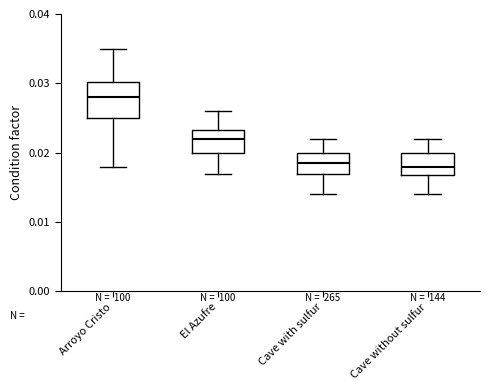

Reading left to right, transcribe this box plot: for each box, give where its median line is, the range the box spans, and where its two whiskers end, as read against the y-axis. The values are not printed on the chart, so give them approximately, as read against the axis.

Arroyo Cristo: median 0.028, box 0.025 to 0.030, whiskers 0.018 to 0.035
El Azufre: median 0.022, box 0.020 to 0.023, whiskers 0.017 to 0.026
Cave with sulfur: median 0.019, box 0.017 to 0.020, whiskers 0.014 to 0.022
Cave without sulfur: median 0.018, box 0.017 to 0.020, whiskers 0.014 to 0.022